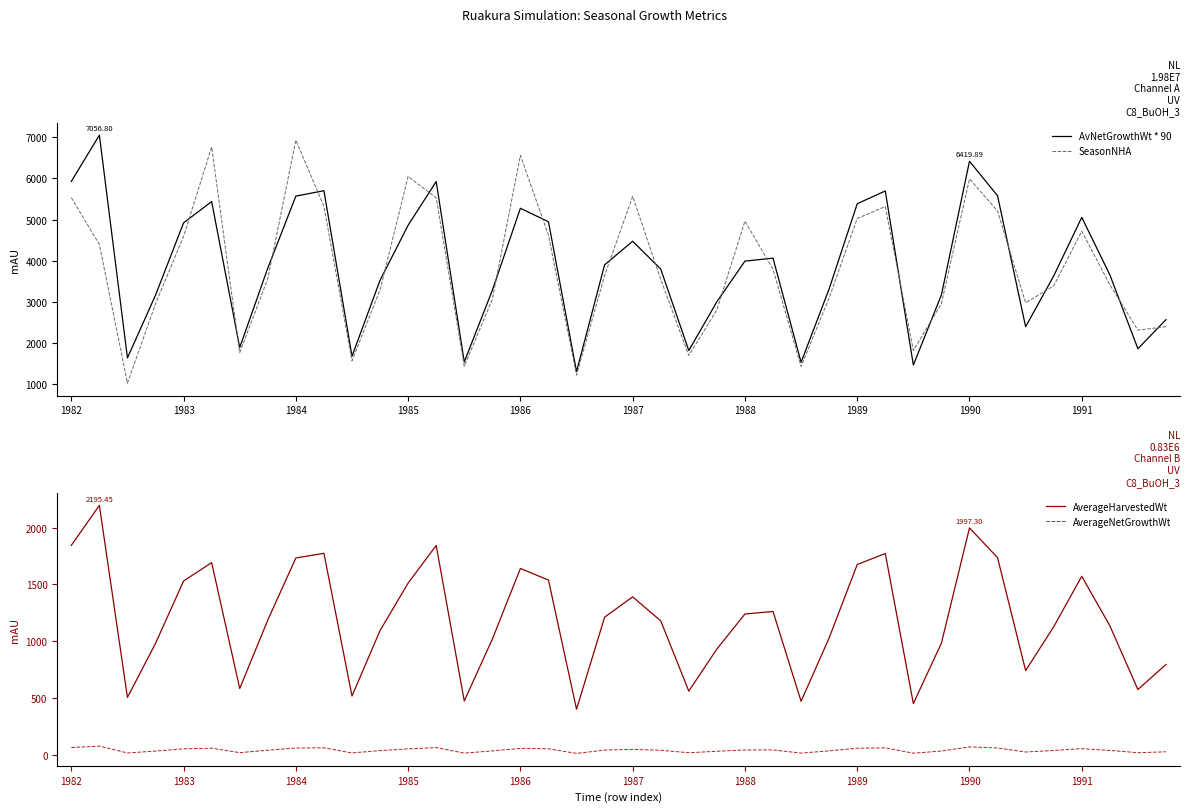

What is the minimum value shown in the chart?

14.4